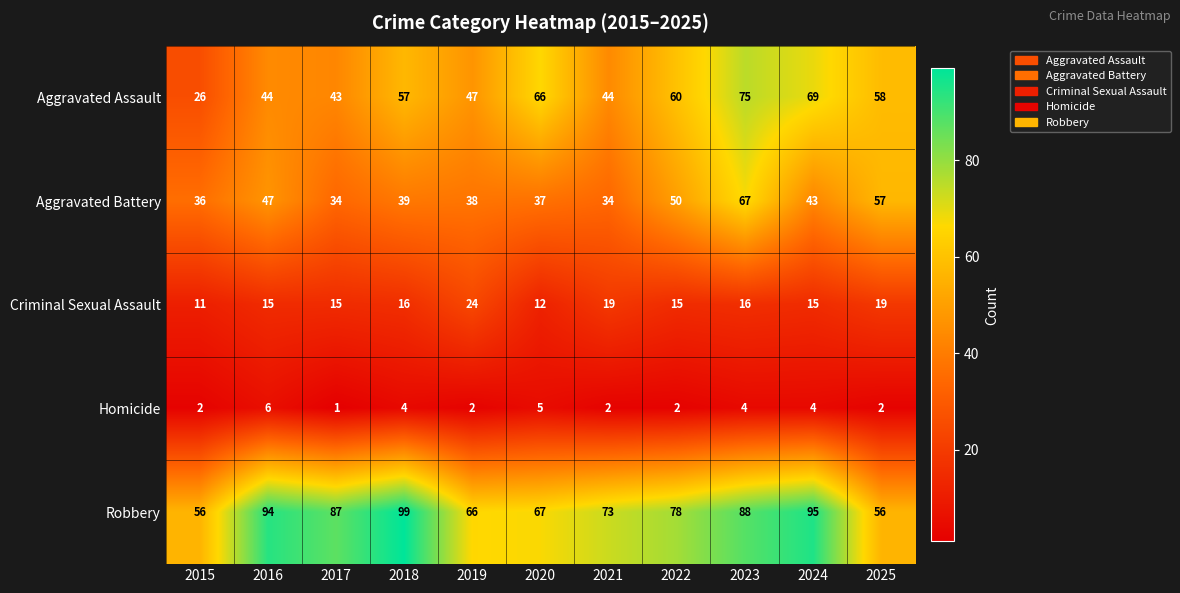

Between 2020 and 2023, which series saw the biggest shift?

Aggravated Battery